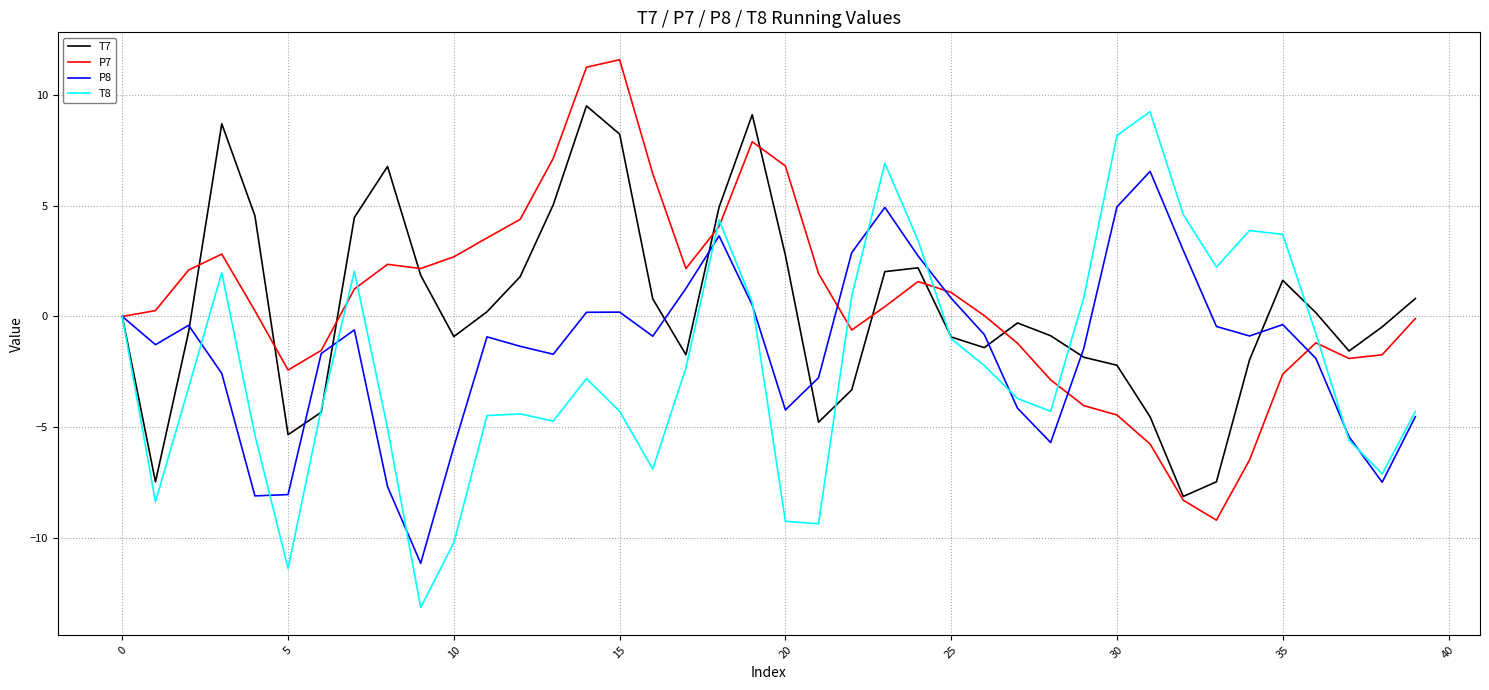

Which series has the widest spread of values?

T8